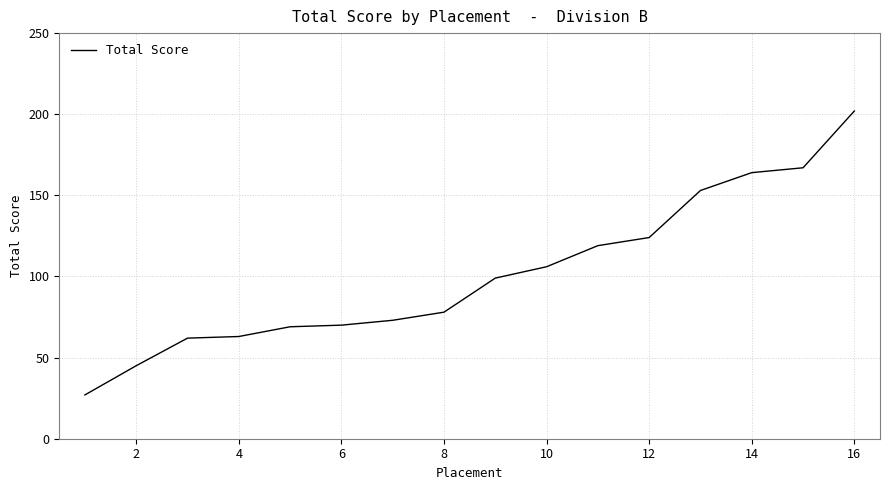

What is the difference between the maximum and minimum values?

175